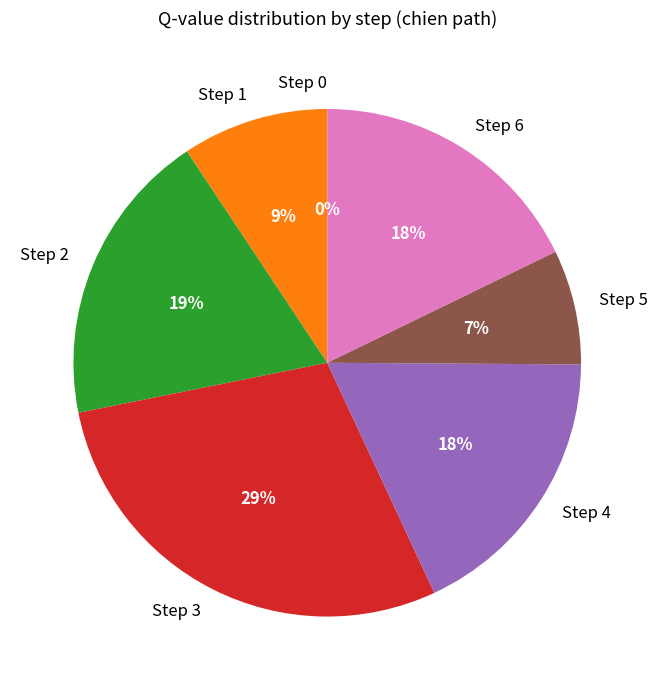

Rank the categories by value from lowest to highest.

Step 0, Step 5, Step 1, Step 6, Step 4, Step 2, Step 3